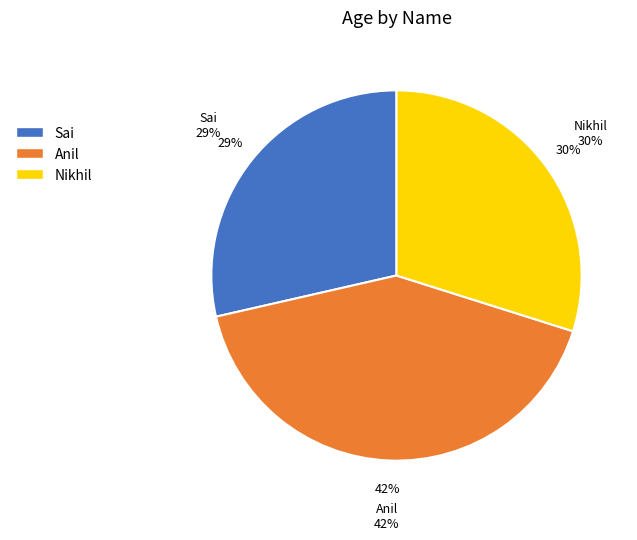

What is the smallest slice in the pie chart?

Sai